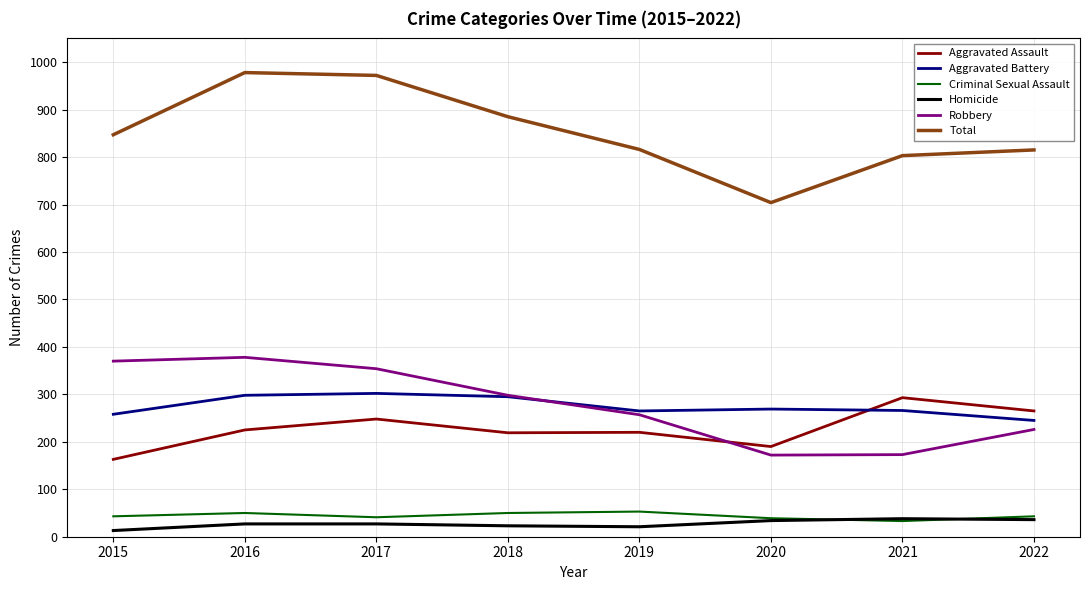

In Total, how many points are higher than both neighbors (excluding endpoints)?

1